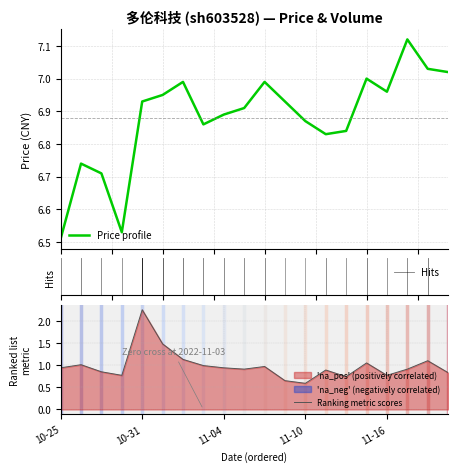

How many lines are shown in the chart?

2